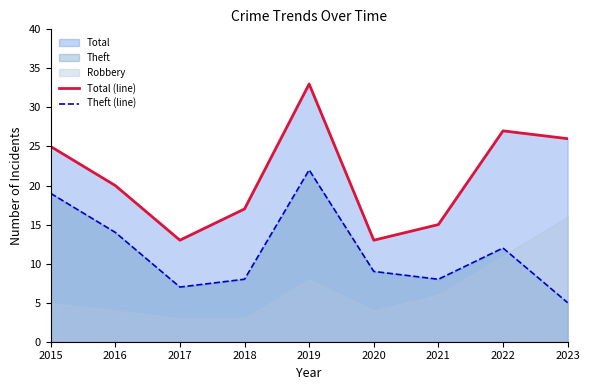

What is the maximum value shown in the chart?

33